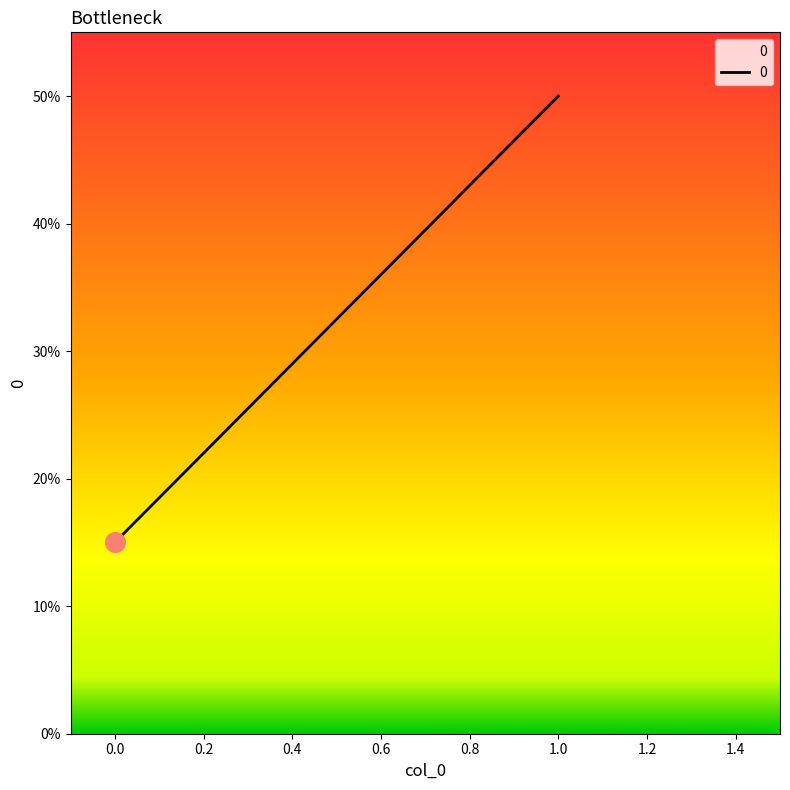

Which has a higher value, 1 or 0?

1